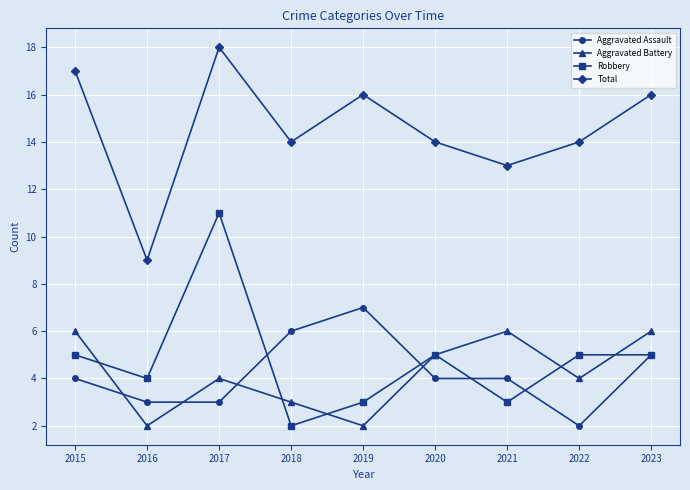

Between 2017 and 2020, which series saw the biggest shift?

Robbery